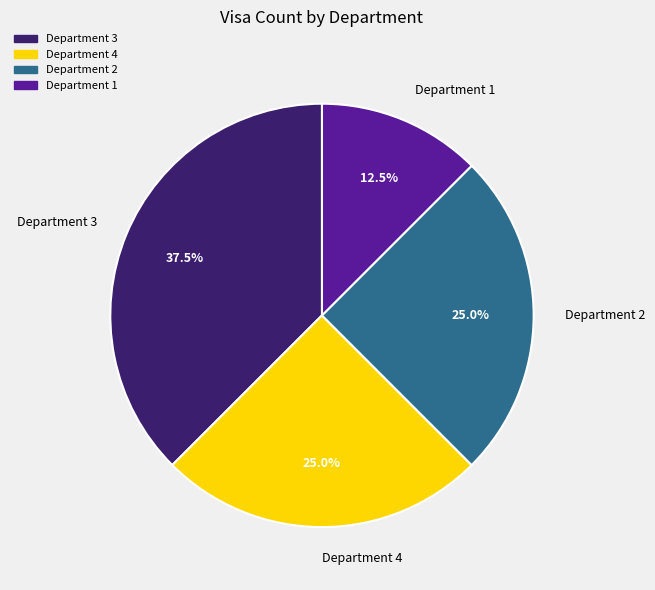

Which slice is the smallest?

Department 1